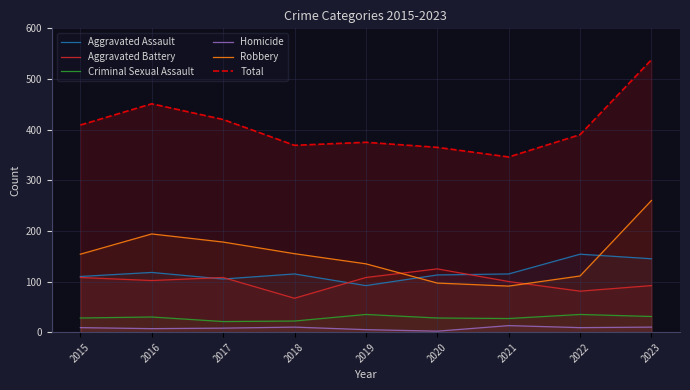

What is the total value across all series at 2019?

750